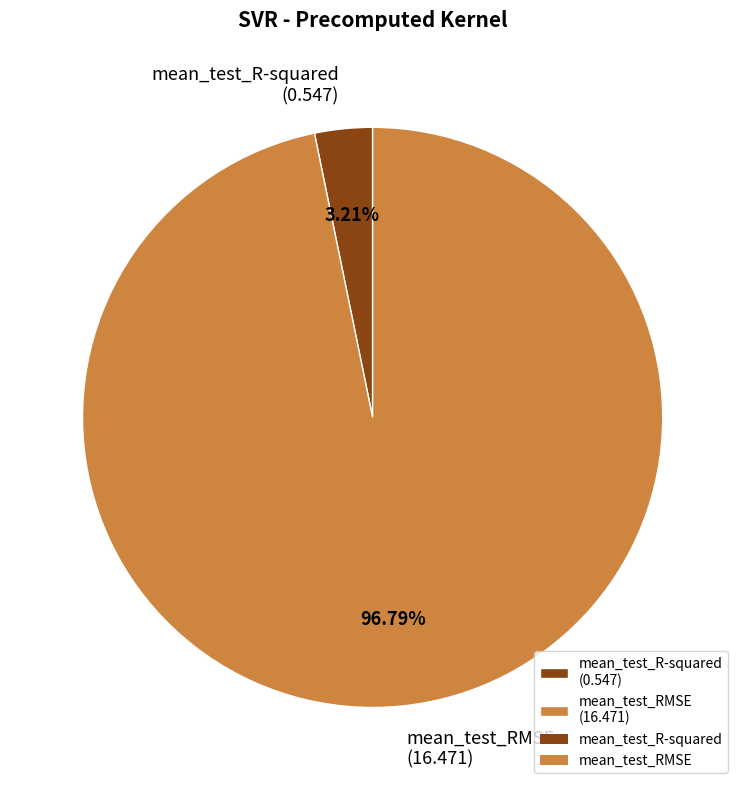

Which has a higher value, mean_test_RMSE or mean_test_R-squared?

mean_test_RMSE